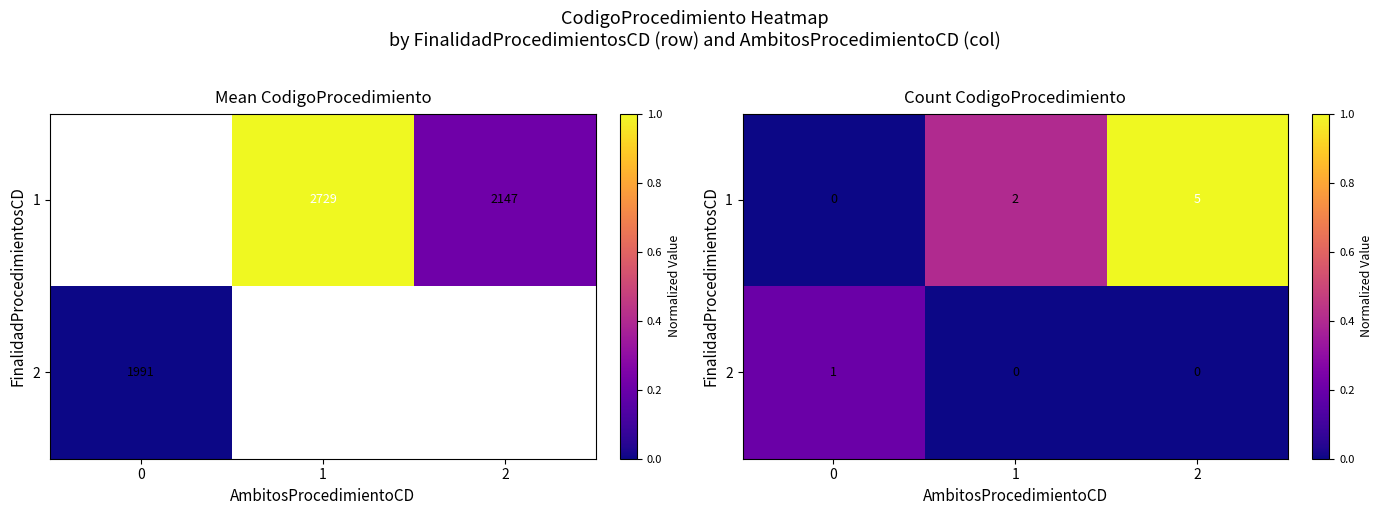

Rank the series by their maximum value, from lowest to highest.

2, 1